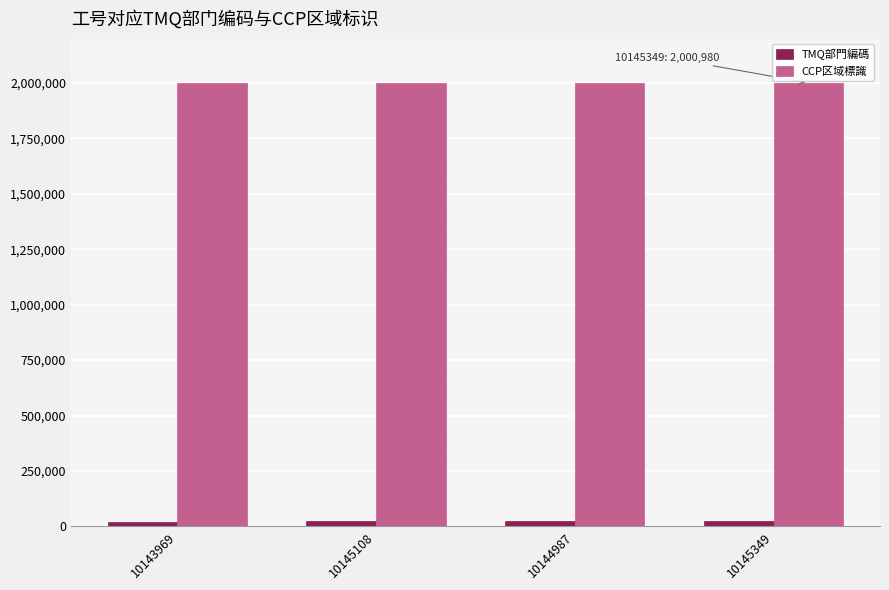

Is it true that CCP区域標識 equals 942455 at 10143969?

False